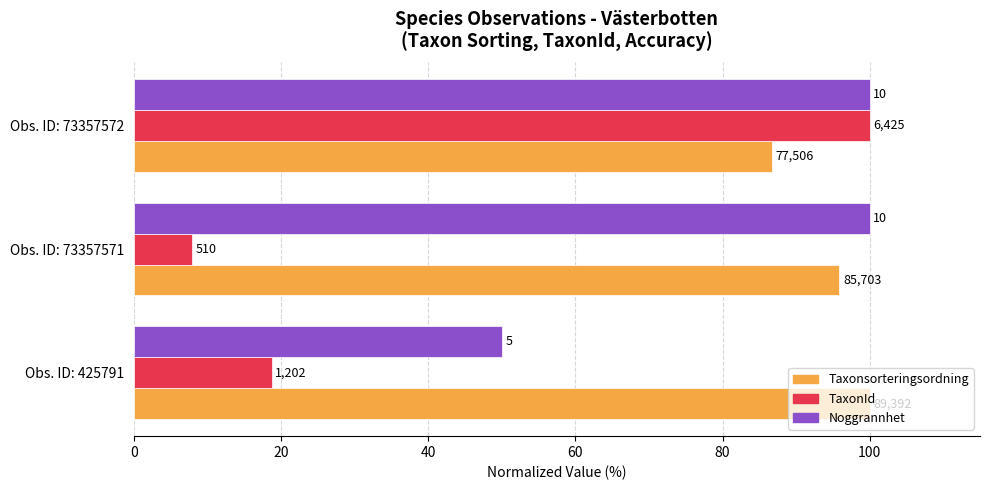

What are all the series names shown in the legend?

Taxonsorteringsordning, TaxonId, Noggrannhet